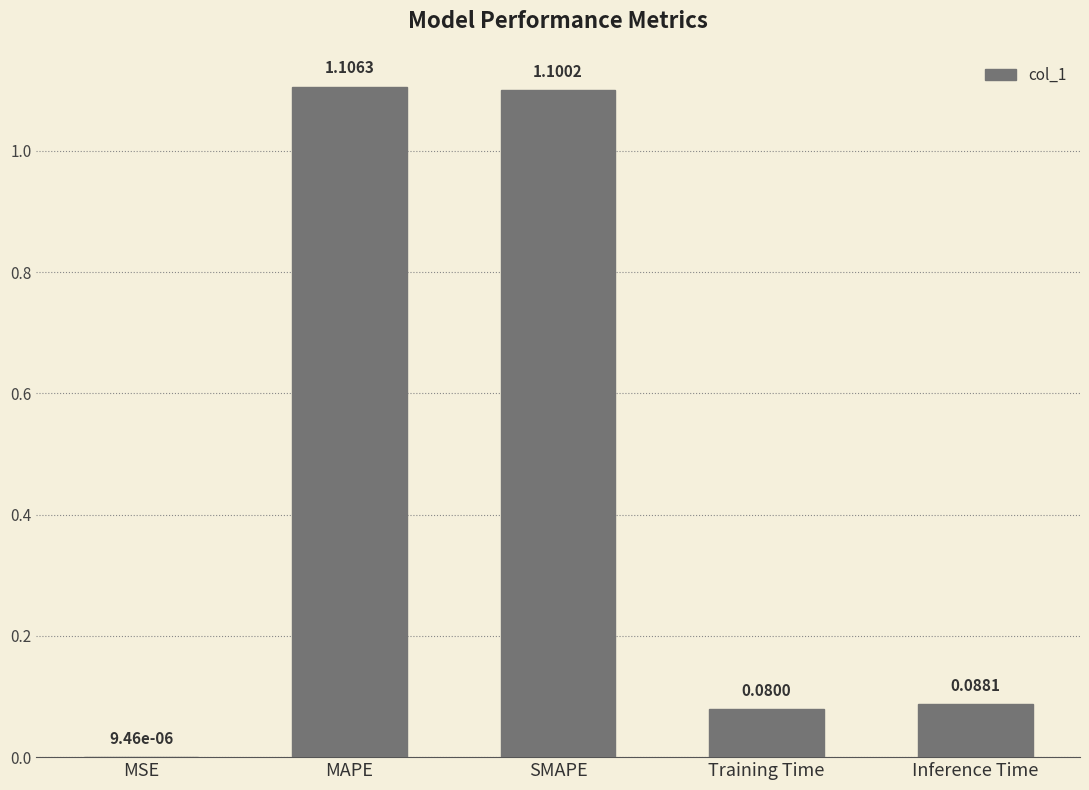

What is the change in value from SMAPE to Inference Time?

-1.0